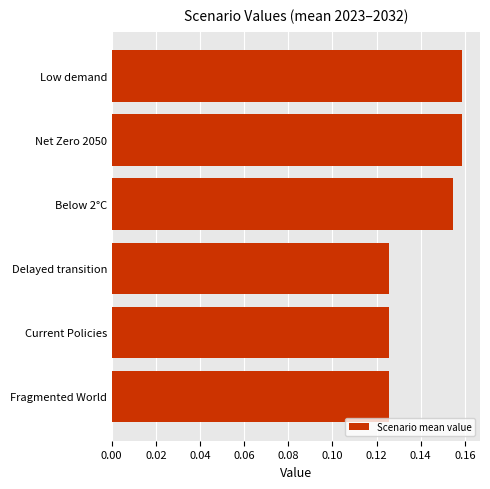

The chart shows a value of 0.3 at Low demand. True or false?

False